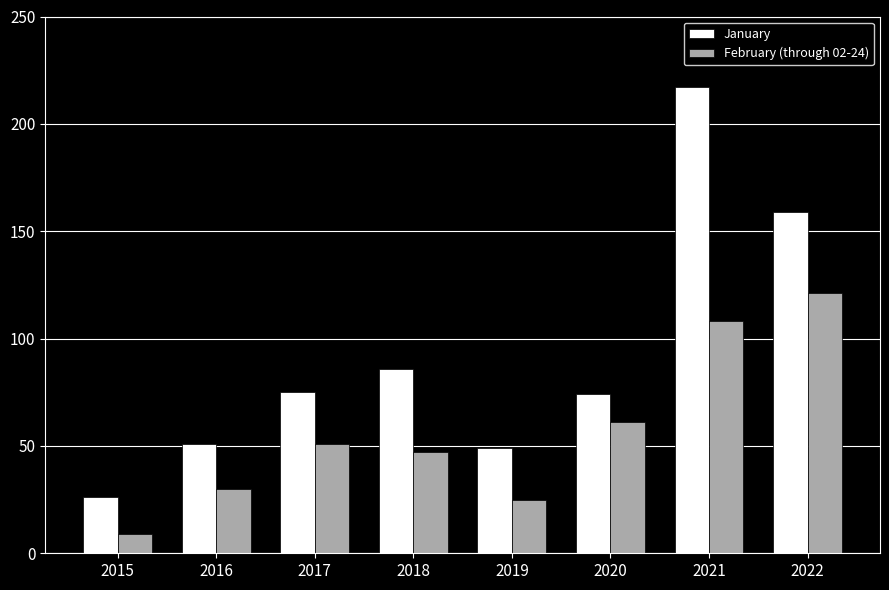

What is the difference between the maximum and minimum values in the January series?

191